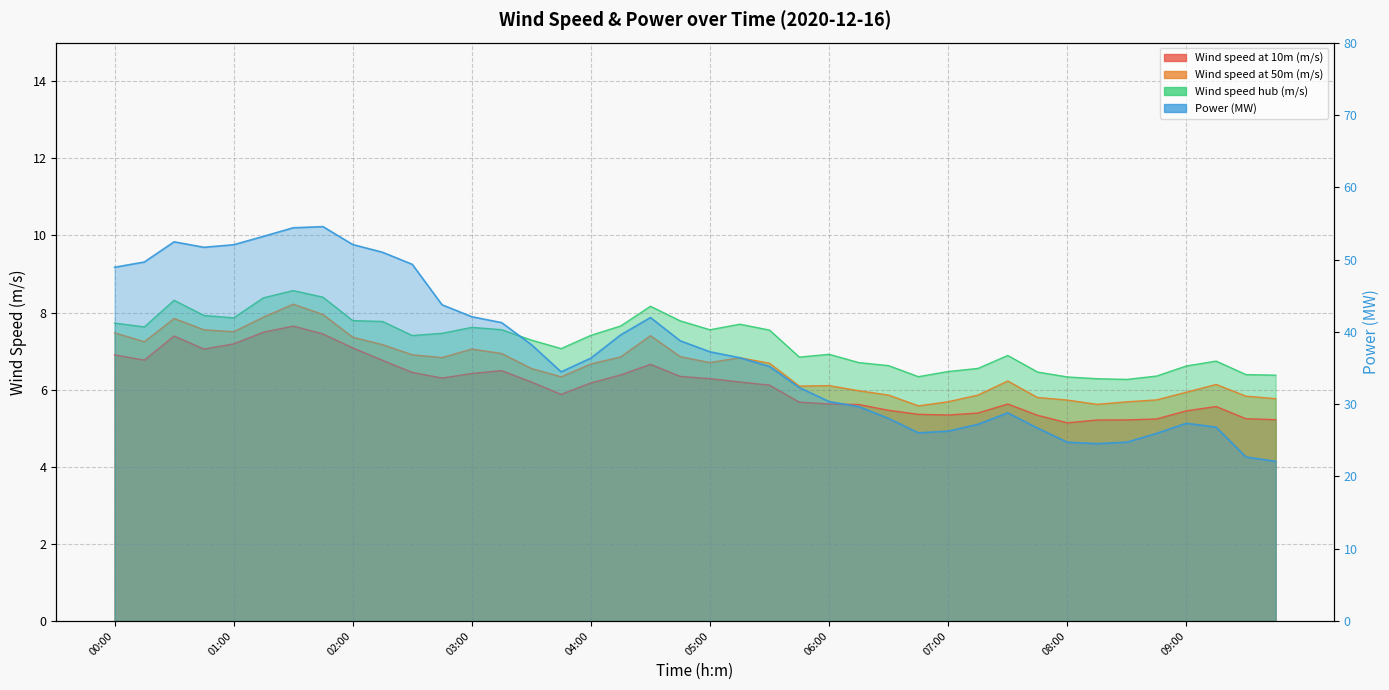

Where is the first local minimum for Wind speed at 10m (m/s)?

00:15